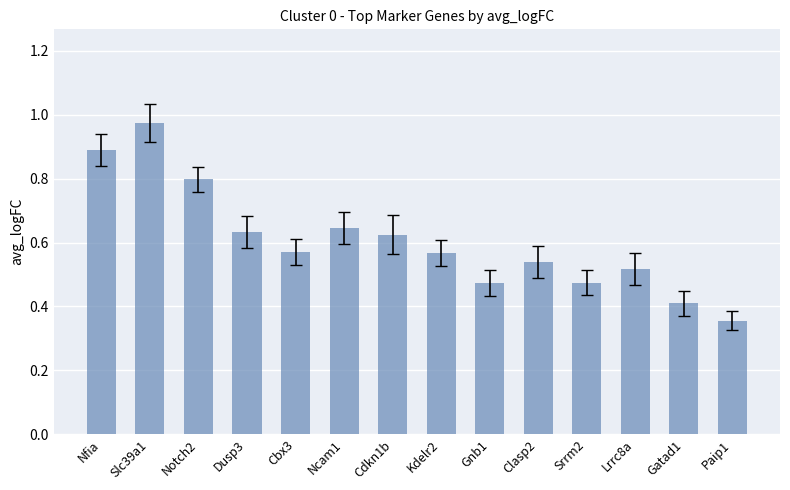

Does the chart contain stacked bars?

No